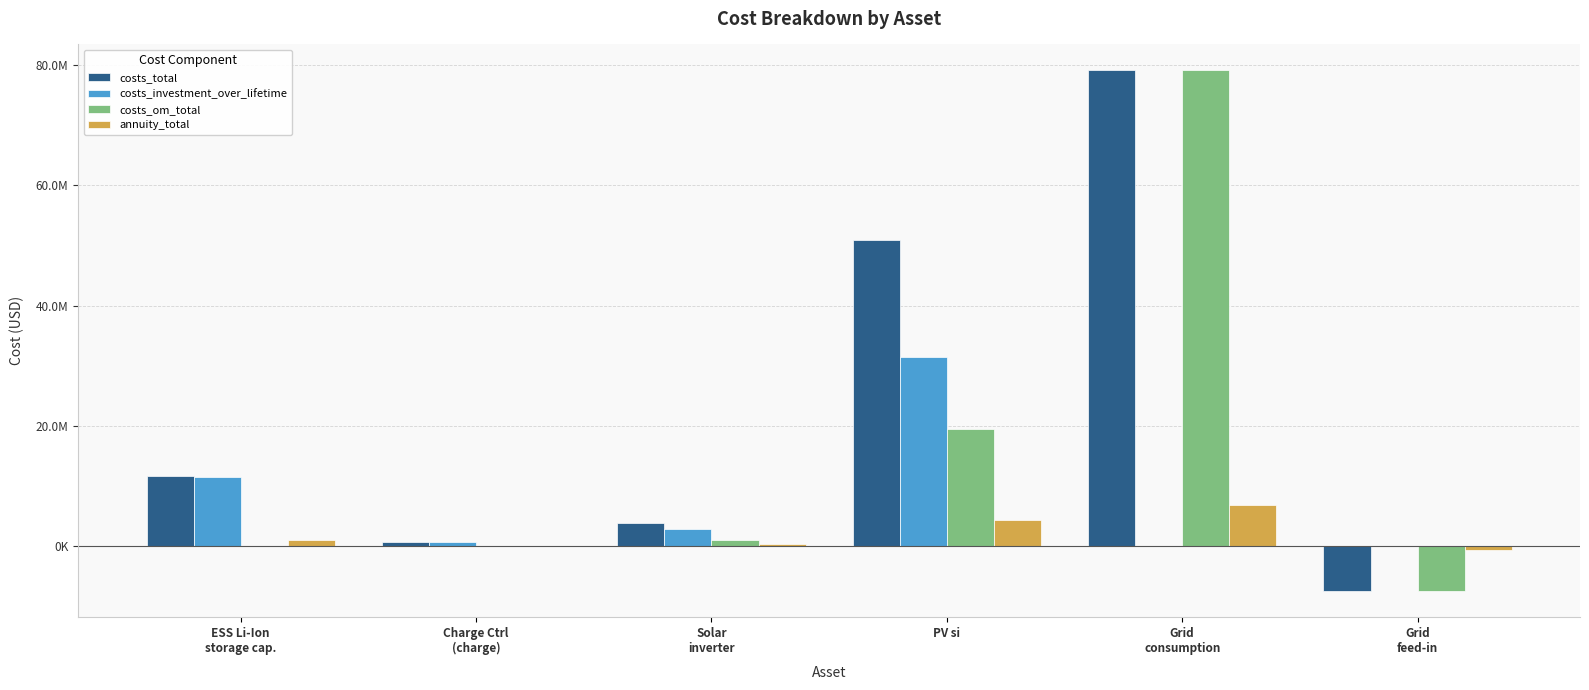

What are all the series names shown in the legend?

costs_total, costs_investment_over_lifetime, costs_om_total, annuity_total